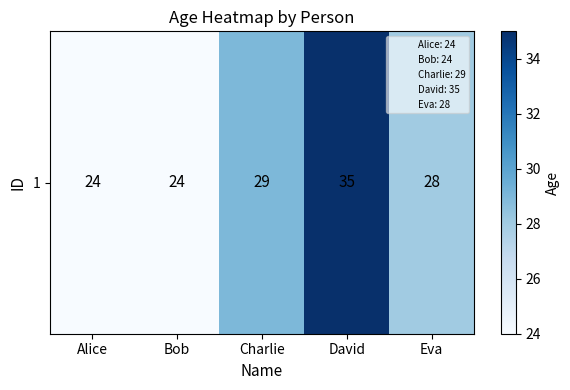

List the labels in order of value, smallest first.

Alice, Bob, Eva, Charlie, David